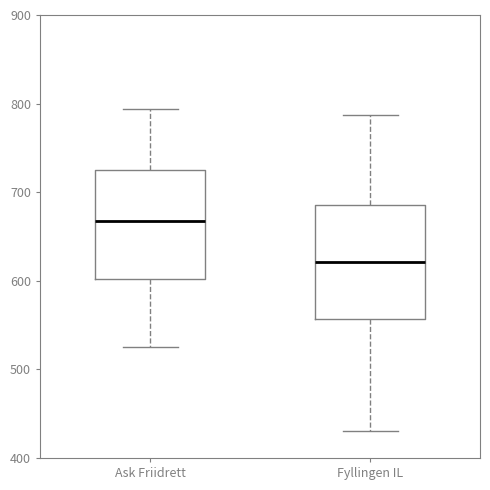

Which box's median line is the lowest?

Fyllingen IL